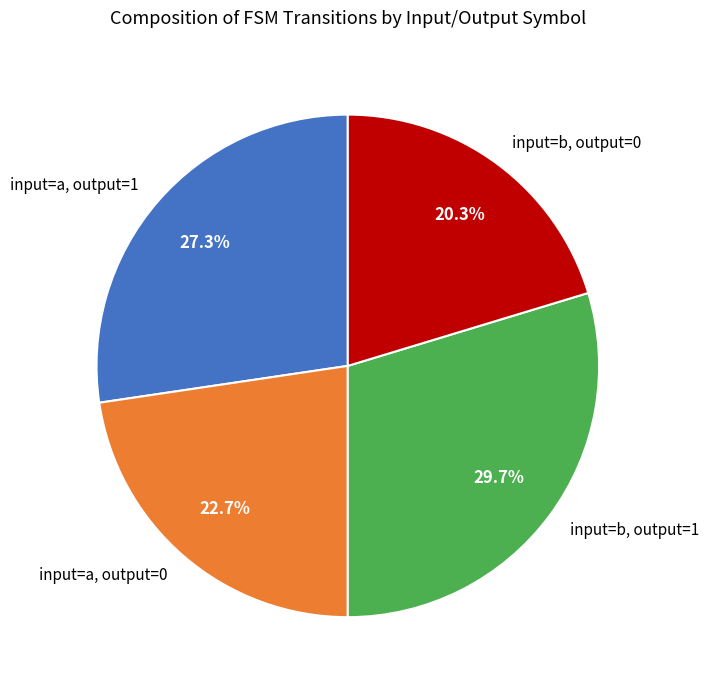

Rank the categories by value from lowest to highest.

input=b, output=0, input=a, output=0, input=a, output=1, input=b, output=1